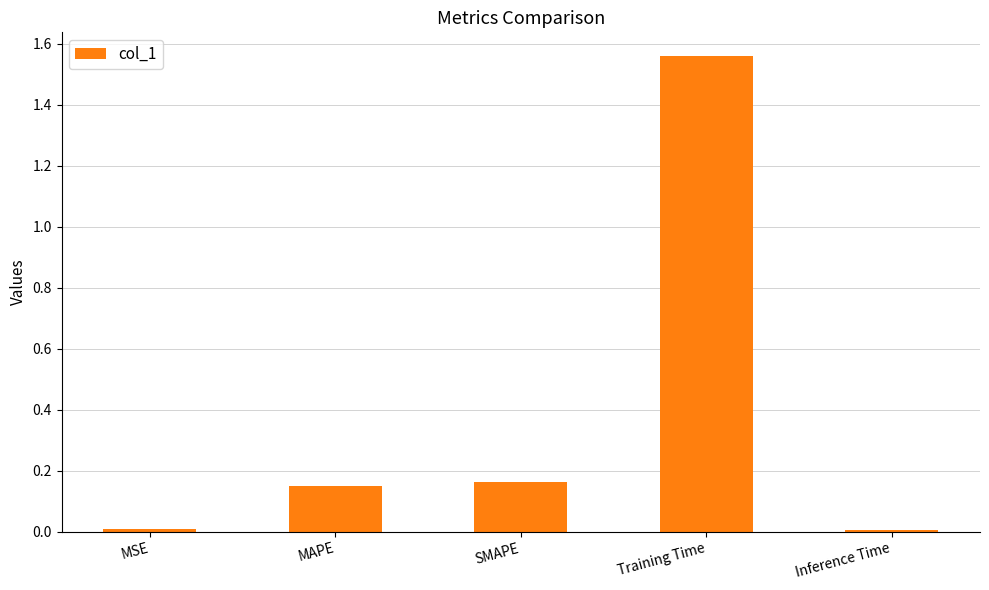

Which category has the highest value across all series?

Training Time